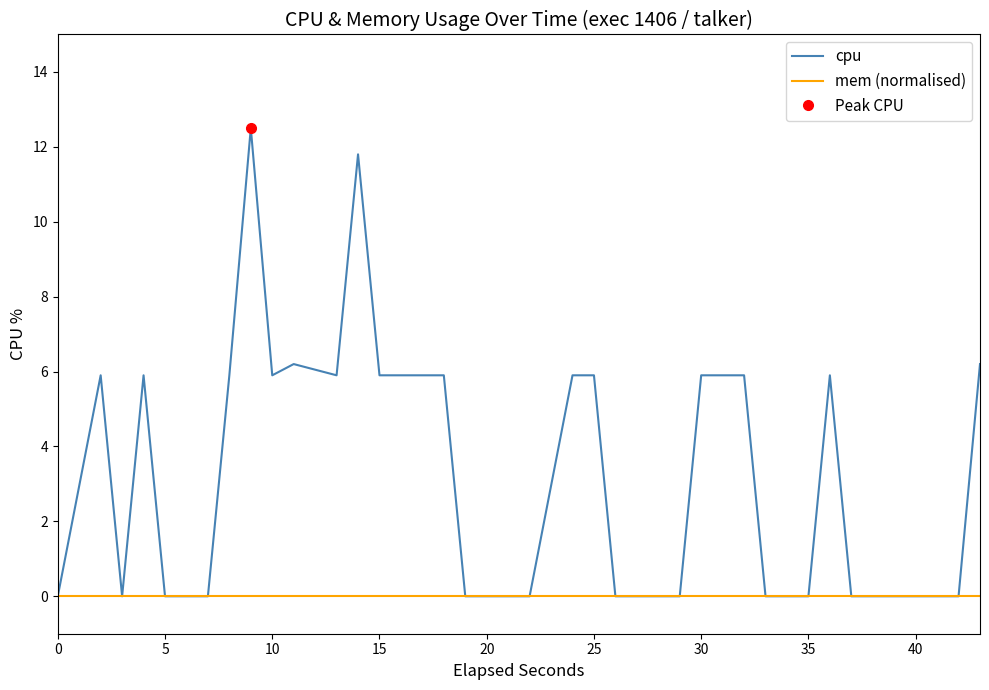

How many data points does each series have?

40